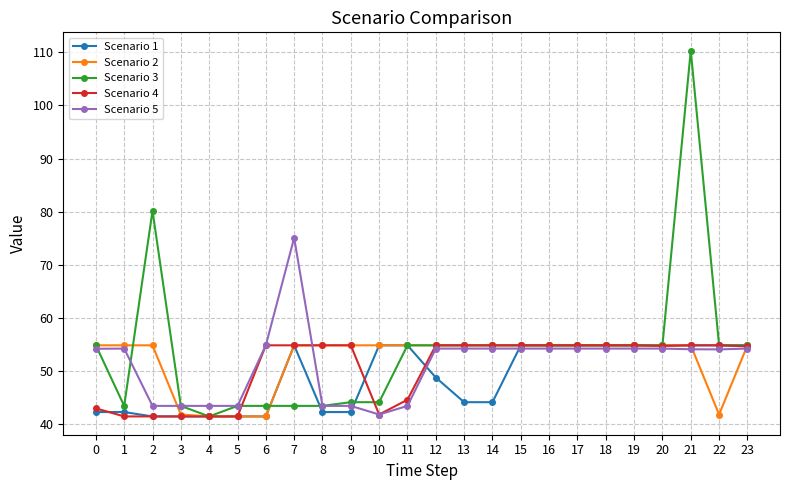

Which series has the largest total across all categories?

Scenario 3